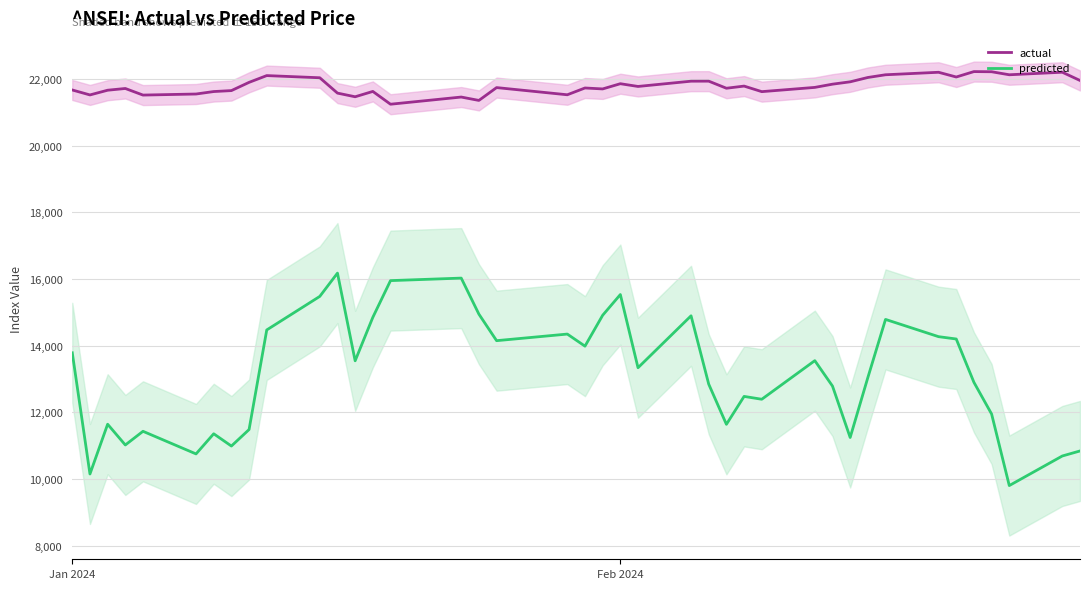

What is the maximum value for actual?

22217.5